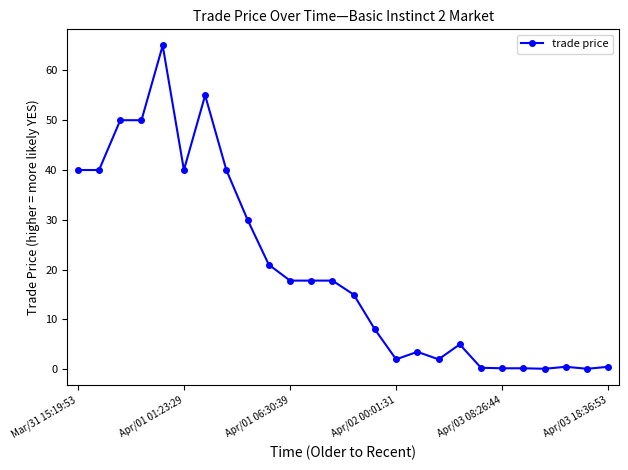

What is the sum of all values?

521.8